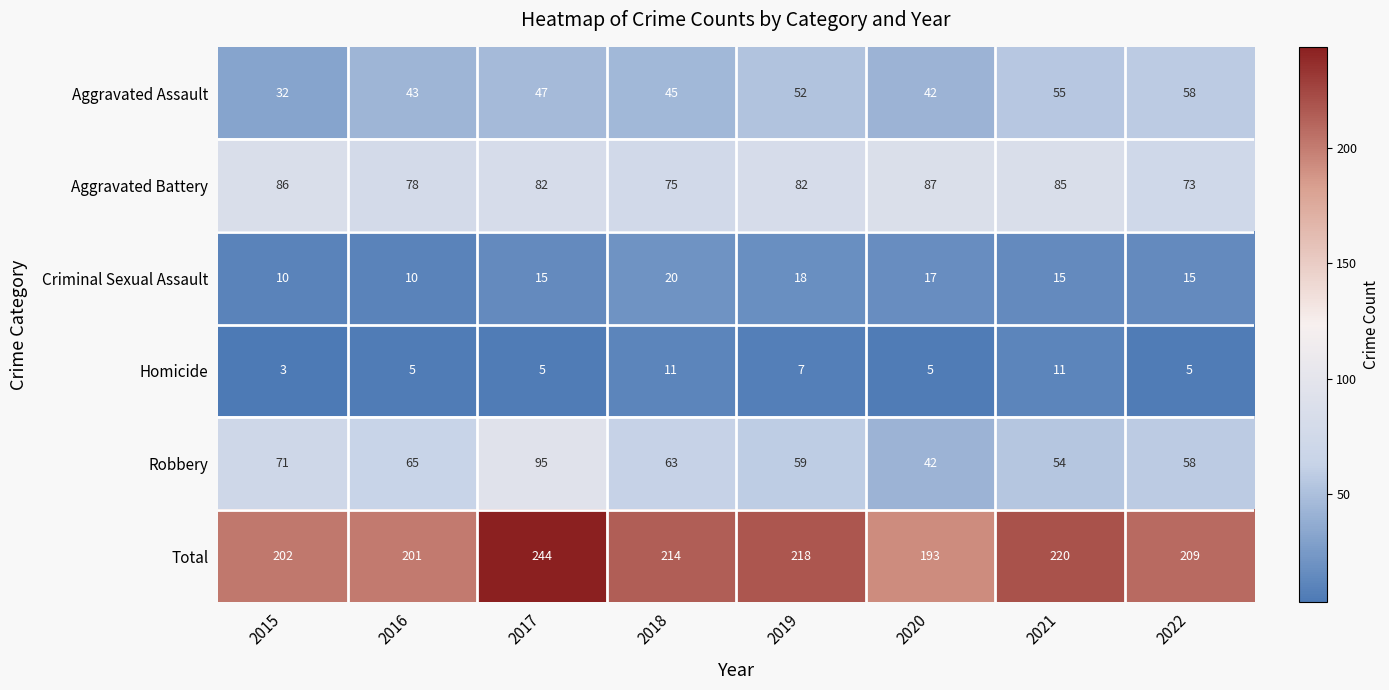

What is the highest value of the Criminal Sexual Assault series?

20